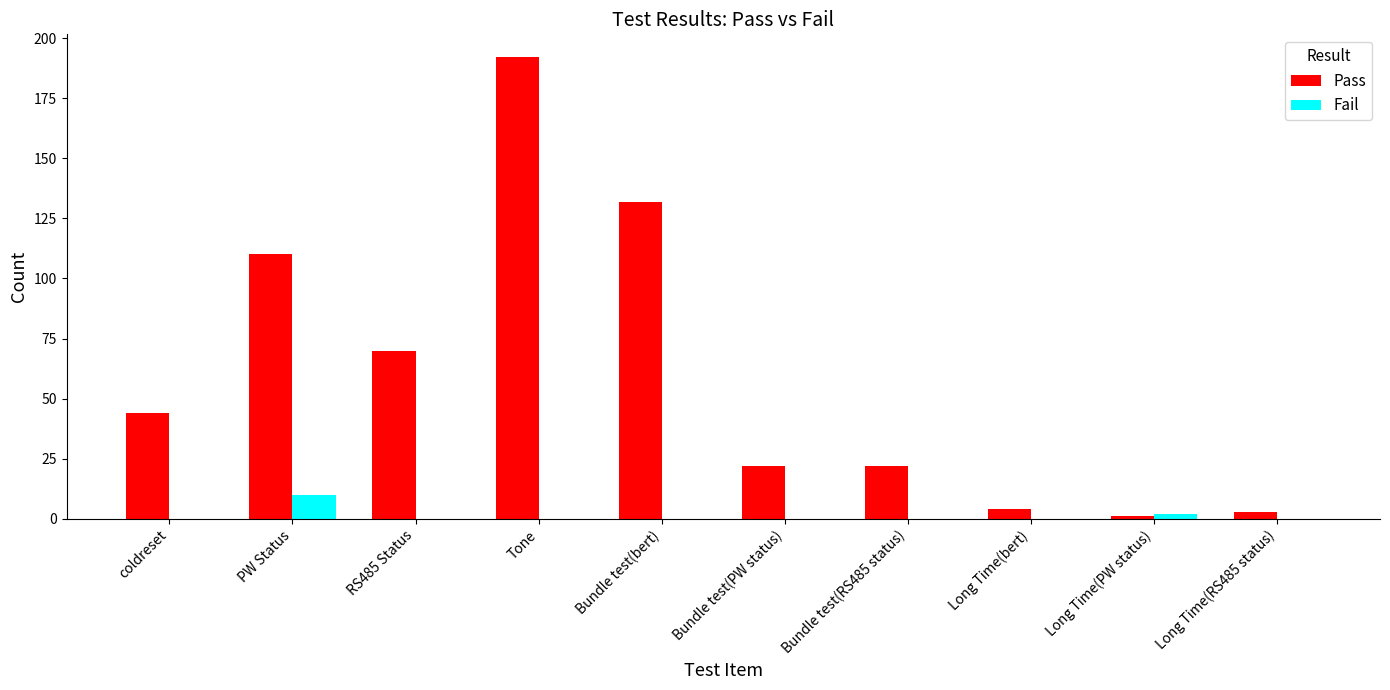

Are the bars grouped side by side (vs. stacked)?

Yes